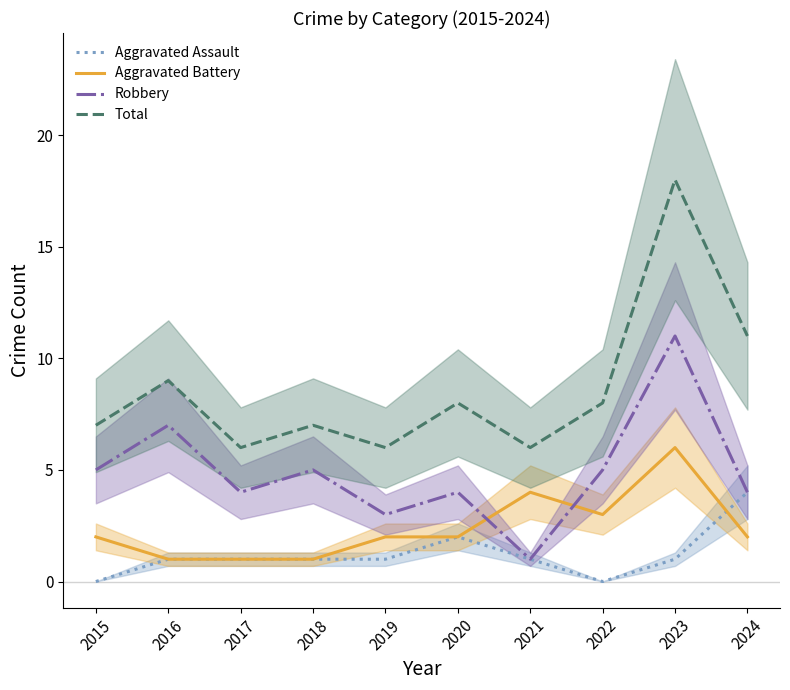

How many interior local peaks does the Aggravated Assault series have?

1